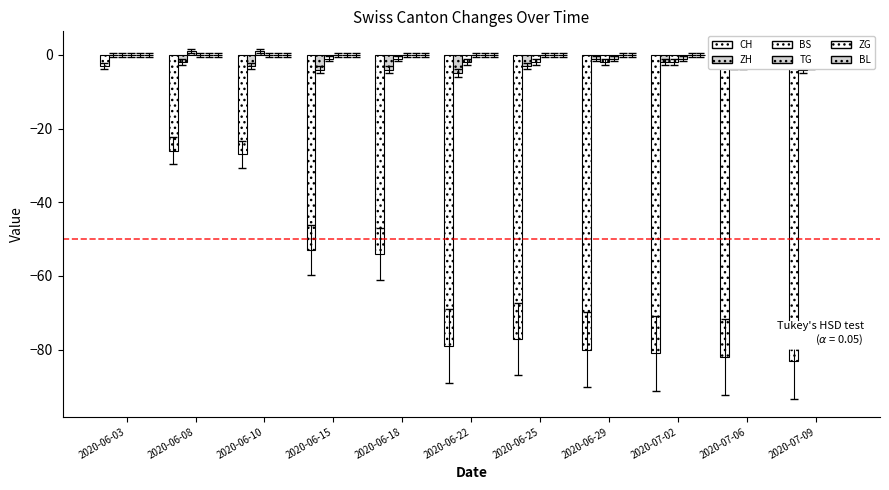

What is the label of the 10th bar from the right?

2020-06-08